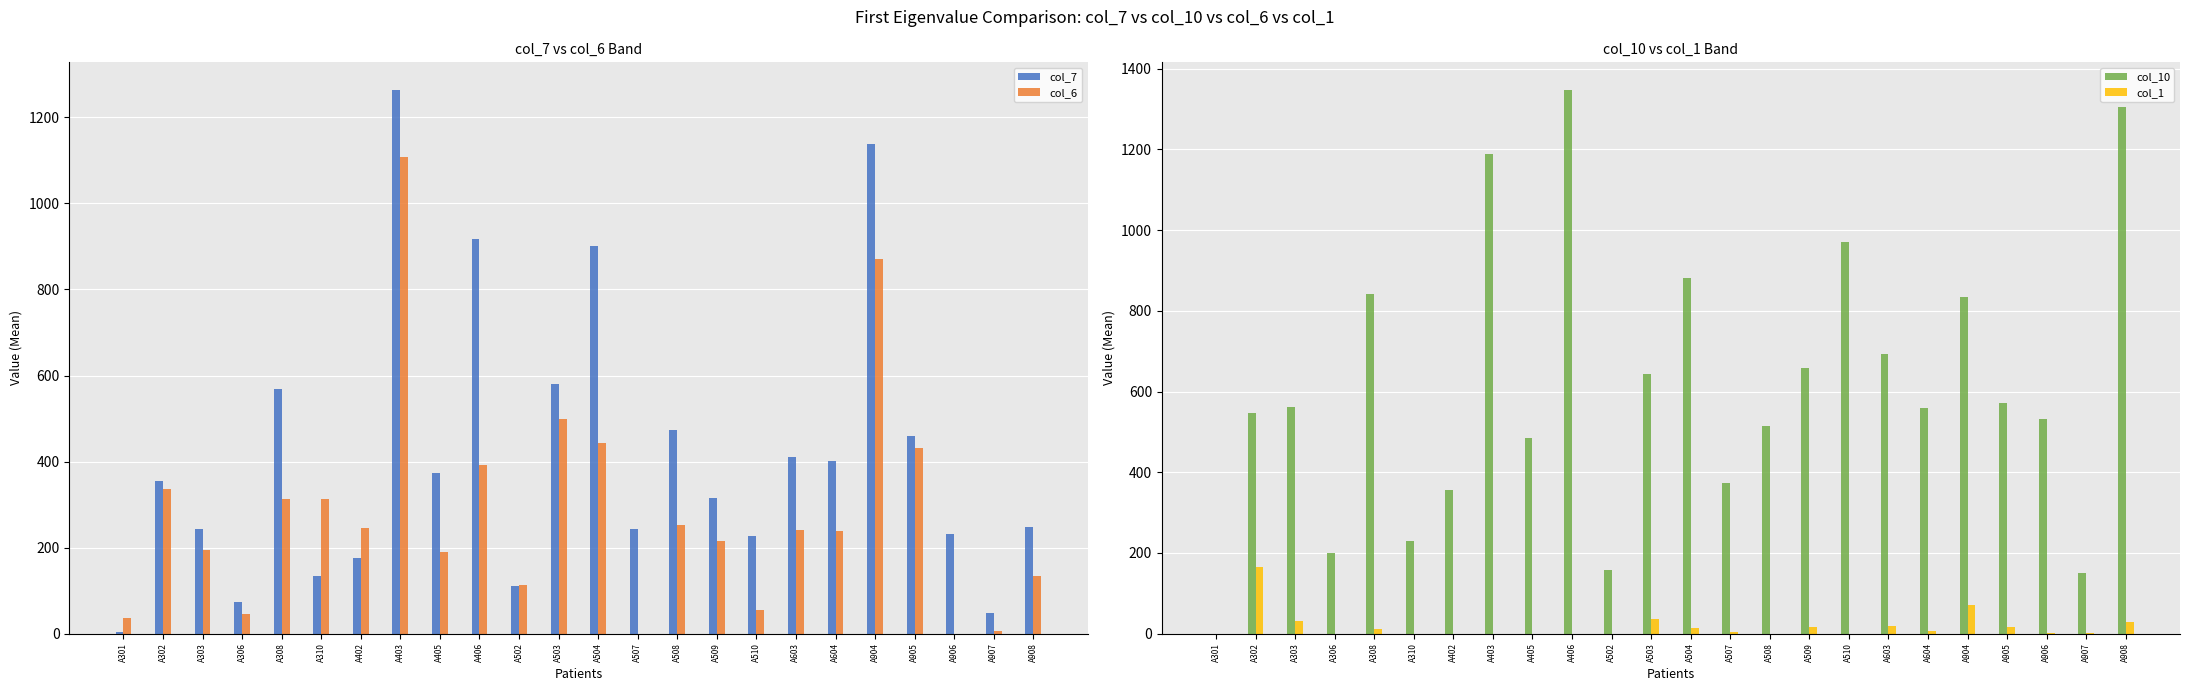

Rank the categories by col_1 value from lowest to highest.

A301, A306, A310, A402, A403, A405, A406, A502, A508, A510, A906, A907, A507, A604, A308, A504, A509, A905, A603, A908, A303, A503, A904, A302